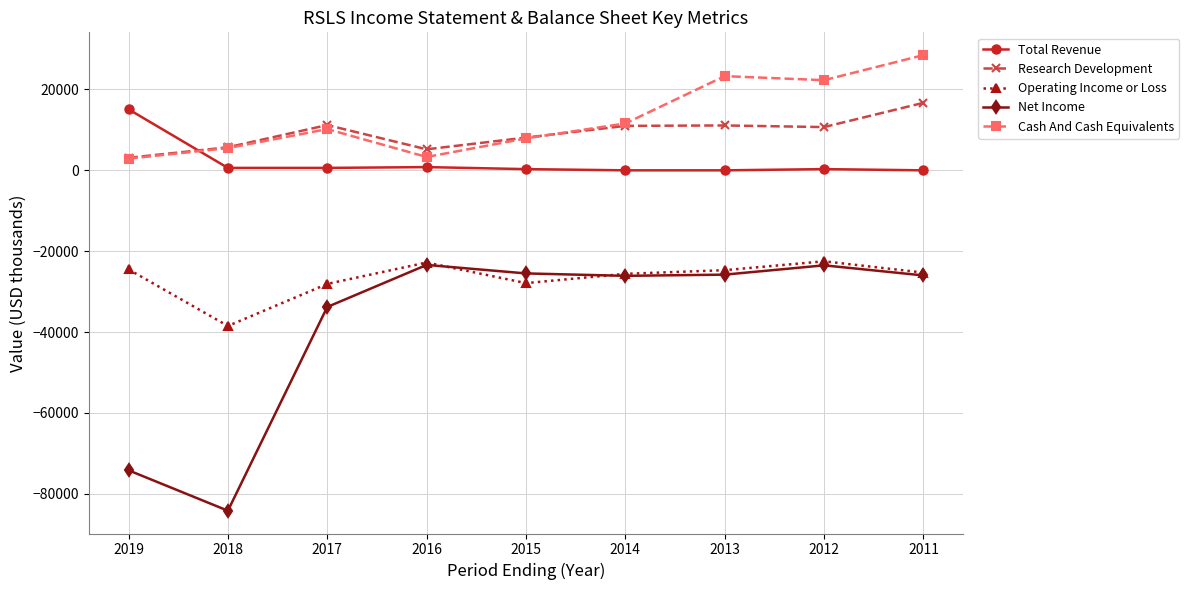

What is the value of the Total Revenue point at the 4th from the left?

800